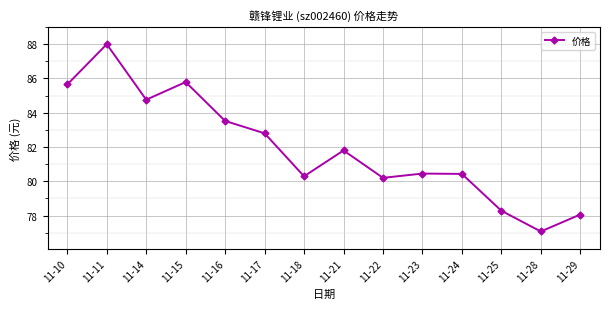

What is the value of the 11th point from the left?

80.4